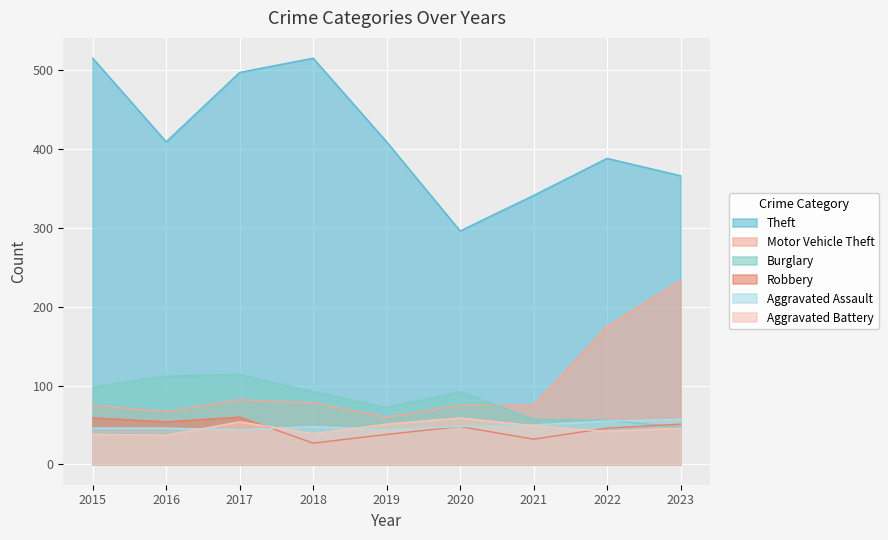

What is the value of the Motor Vehicle Theft point at the 8th from the left?

175